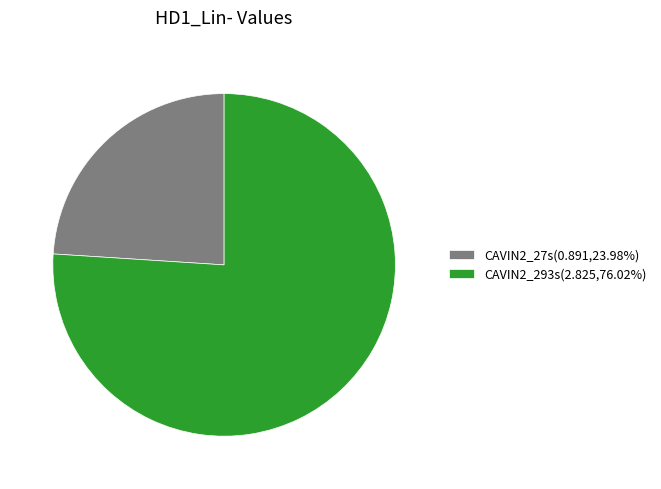

Rank the categories by value from highest to lowest.

CAVIN2_293s, CAVIN2_27s